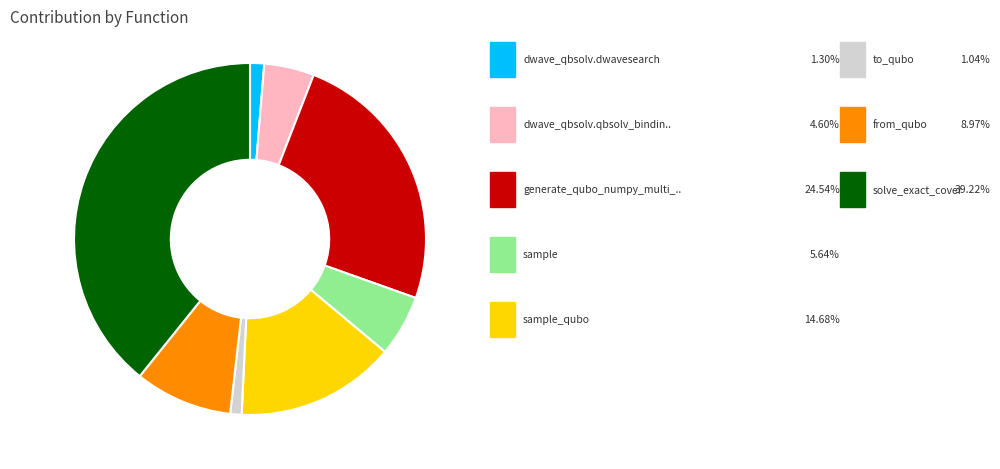

How many segments does this pie chart have?

8